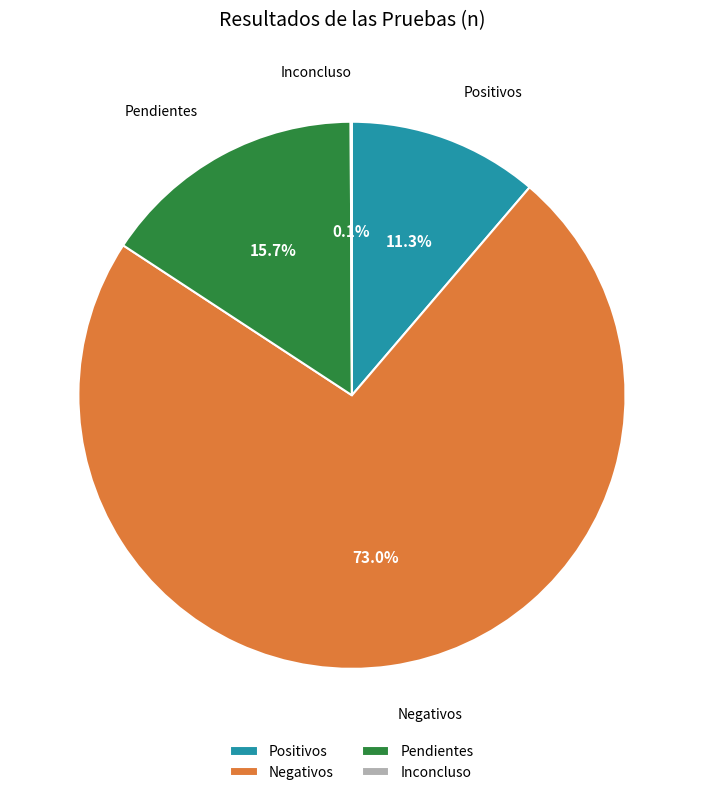

The Positivos slice represents 11% of the pie. True or false?

True